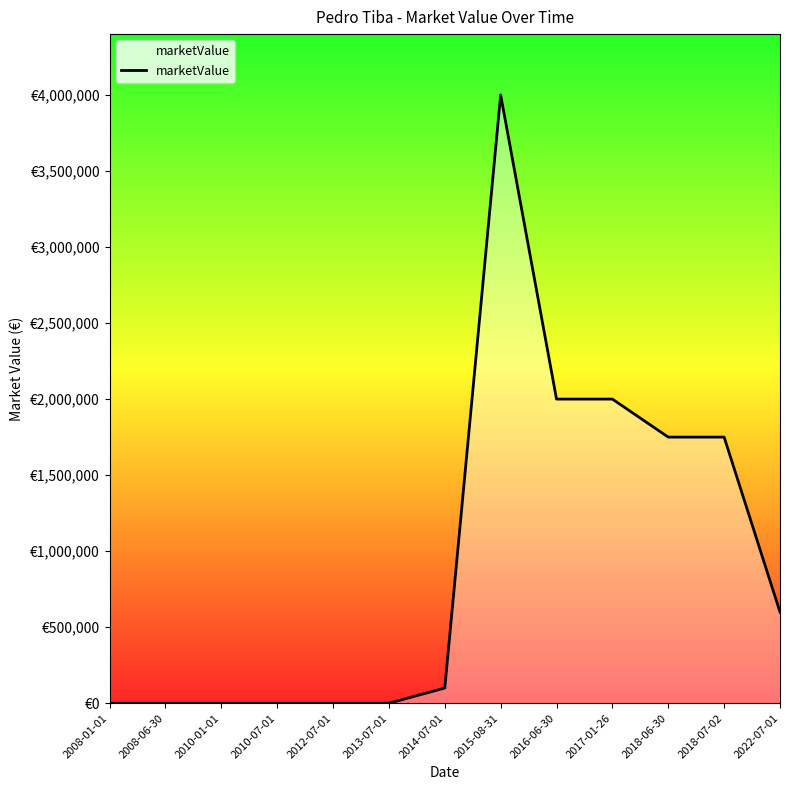

Is this an area chart (filled region under the line)?

Yes